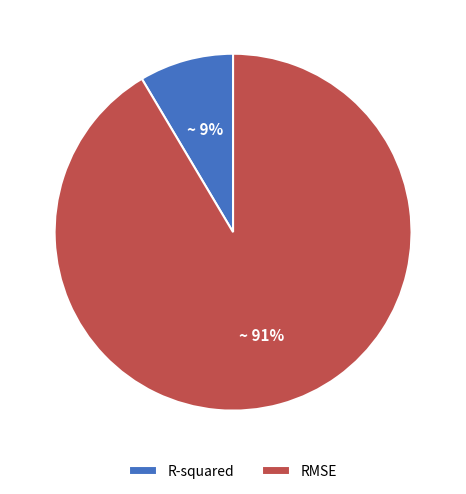

True or false: R-squared accounts for 1% of the total.

False